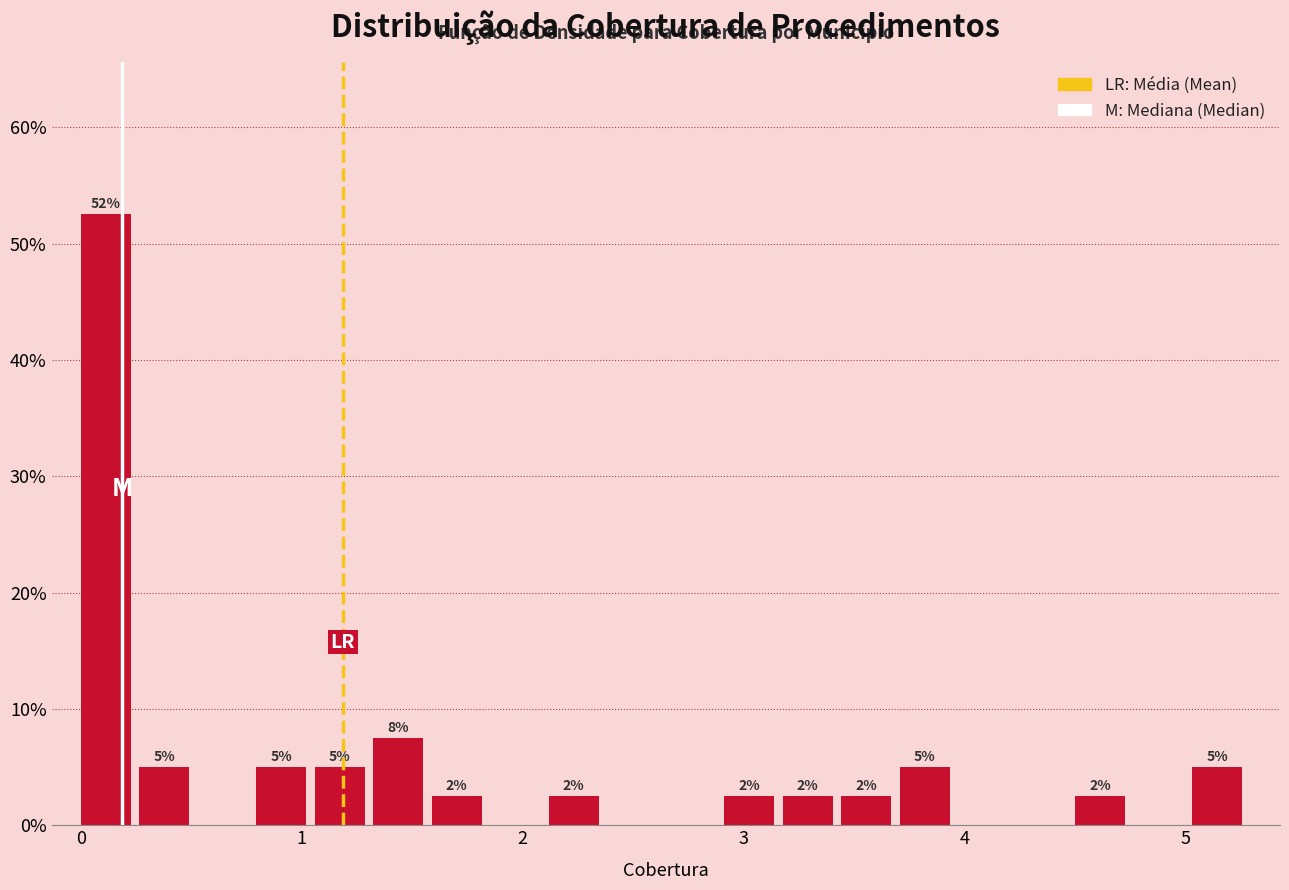

Around what value on the x-axis is the tallest bar? Give the approximate position of its centre, as read against the axis.

0.1